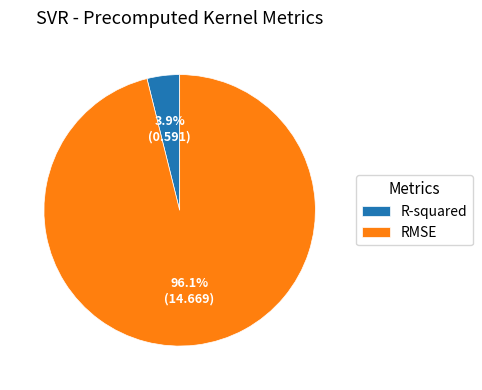

To the nearest percent, what is the combined percentage of R-squared and RMSE?

100%